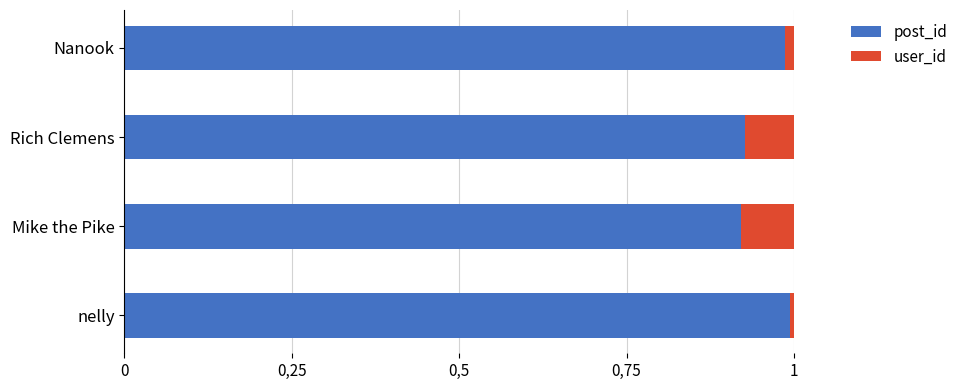

What are all the series names shown in the legend?

post_id, user_id